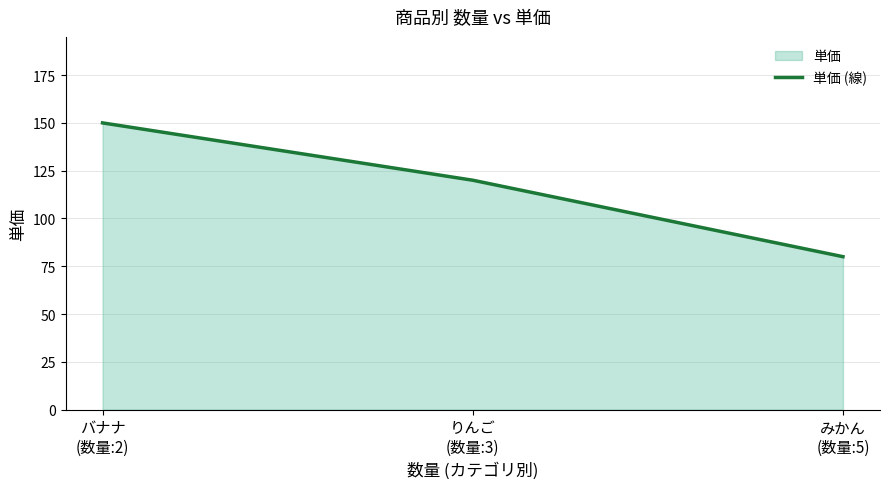

What is the label of the 2nd point from the left?

りんご
(数量:3)